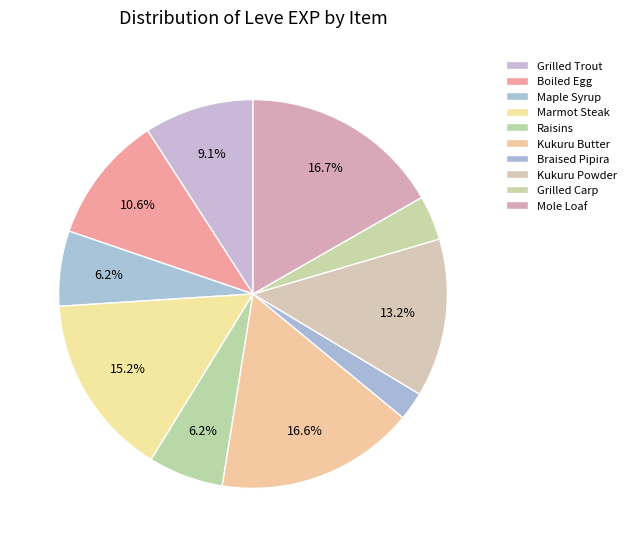

Which slice is the smallest?

Braised Pipira